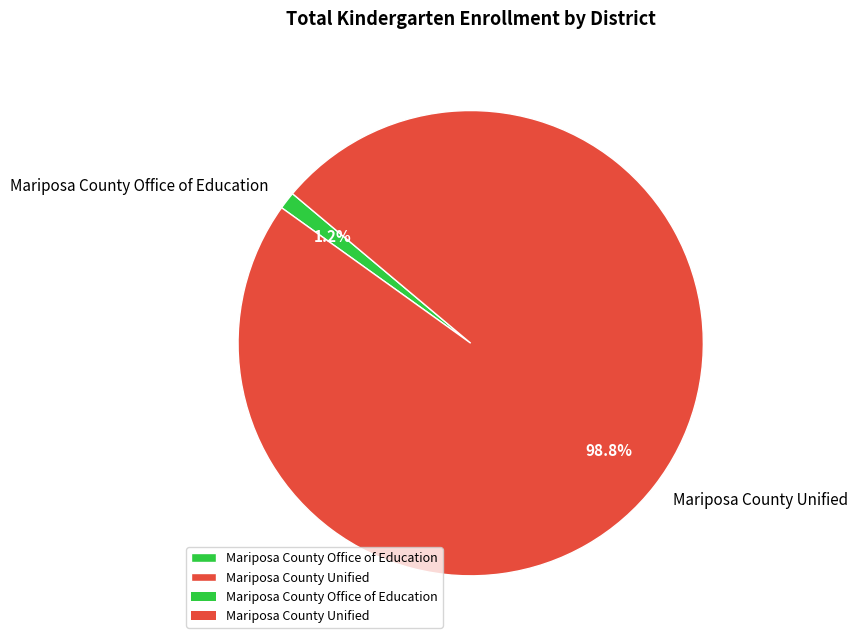

How many slices are in this pie chart?

2